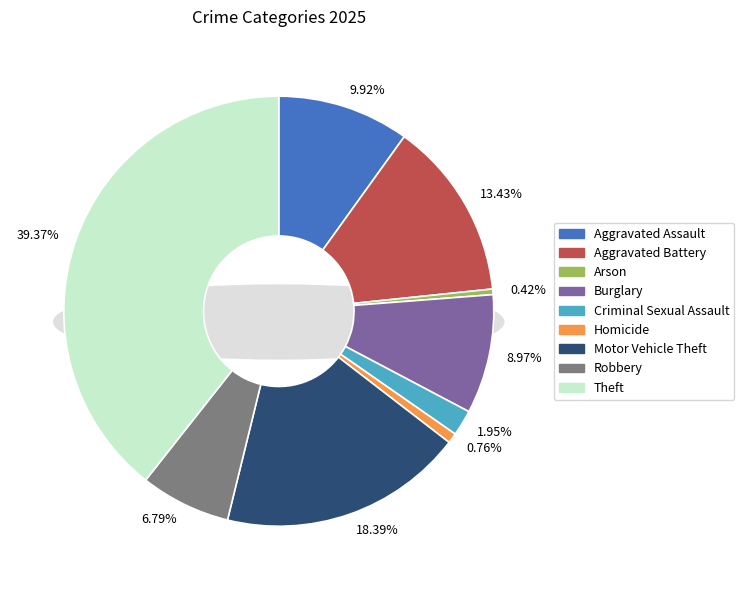

Is Burglary the majority of the pie?

No